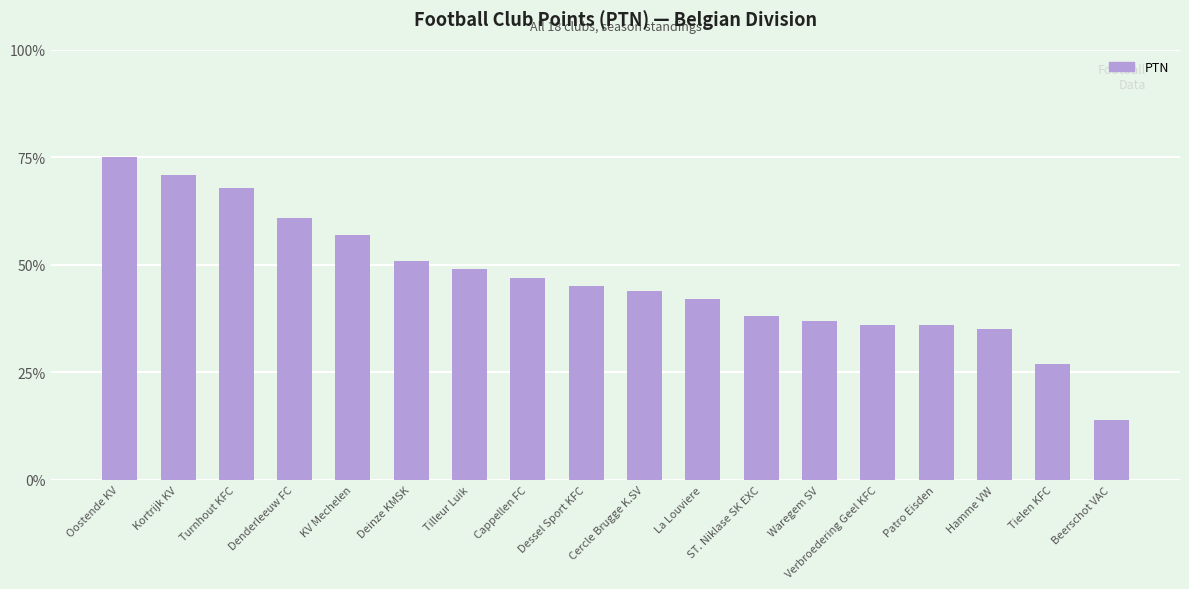

Which category has the highest value across all series?

Oostende KV